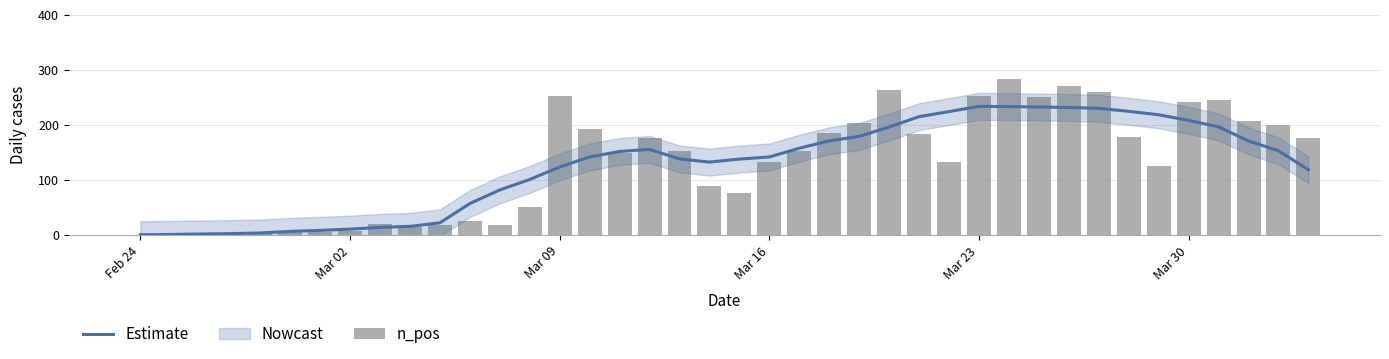

What is the value of the Estimate bar at the 13th from the left?

81.9